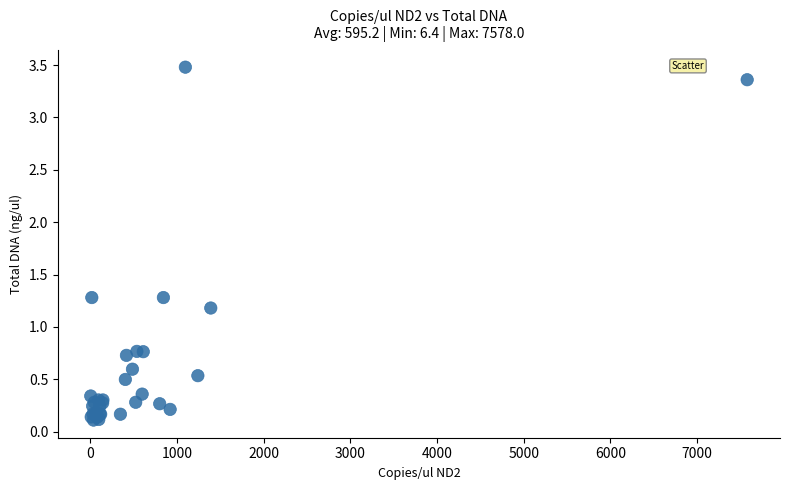

What Y value in the scatter plot is closest to 1?

1.2